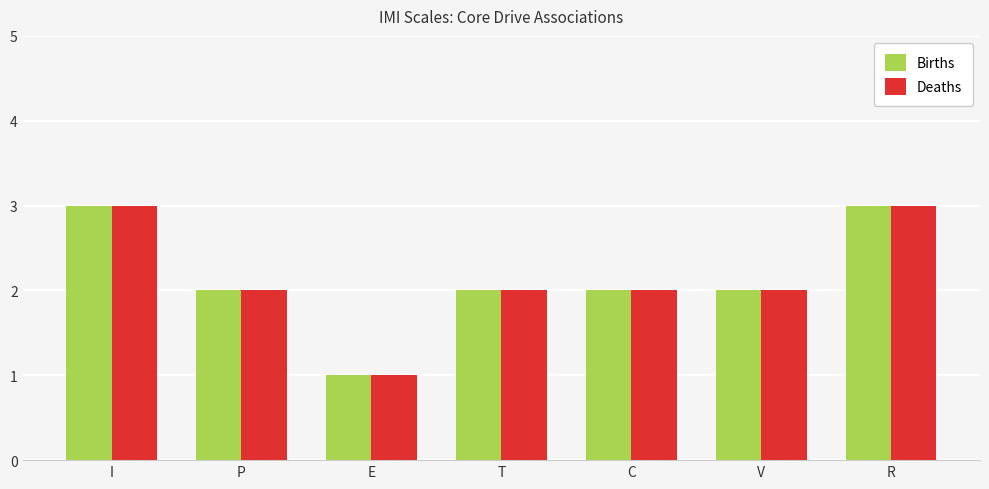

At which label does Births reach its minimum?

E